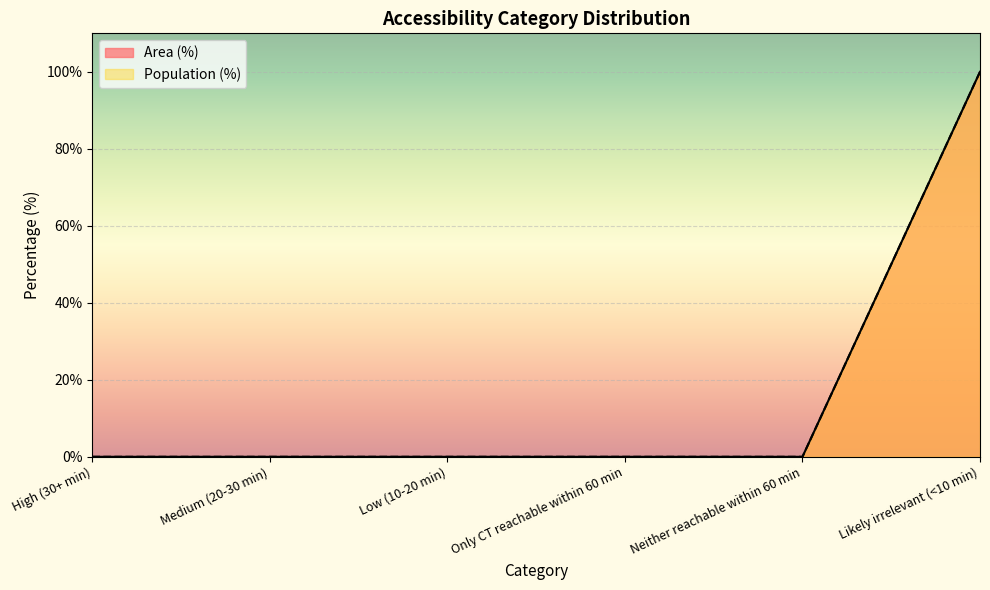

What is the highest value of the Population (%) series?

100